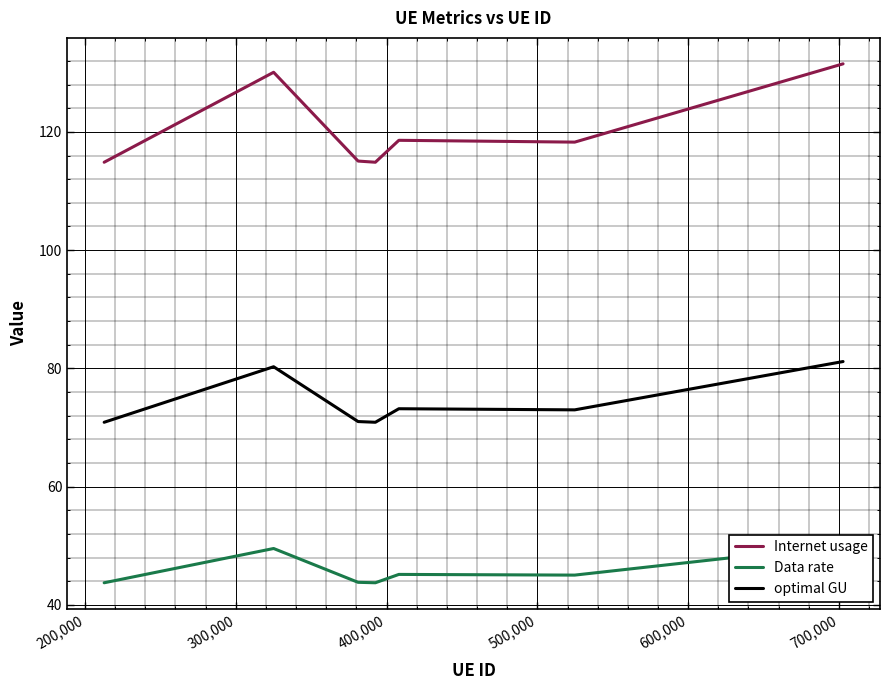

Rank the series by their maximum value, from lowest to highest.

Data rate, optimal GU, Internet usage